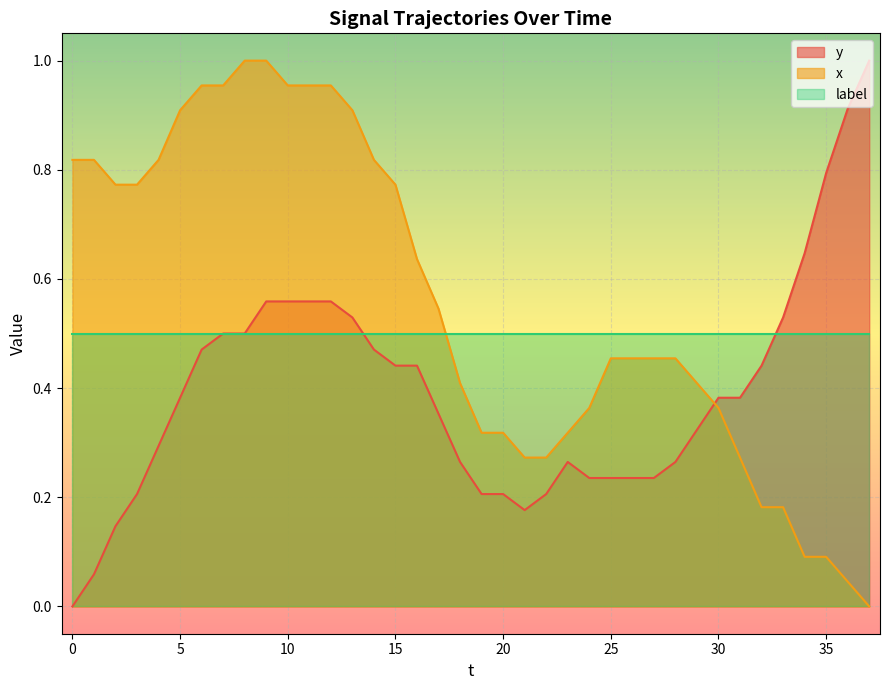

Does the chart display data point markers on the line(s)?

No